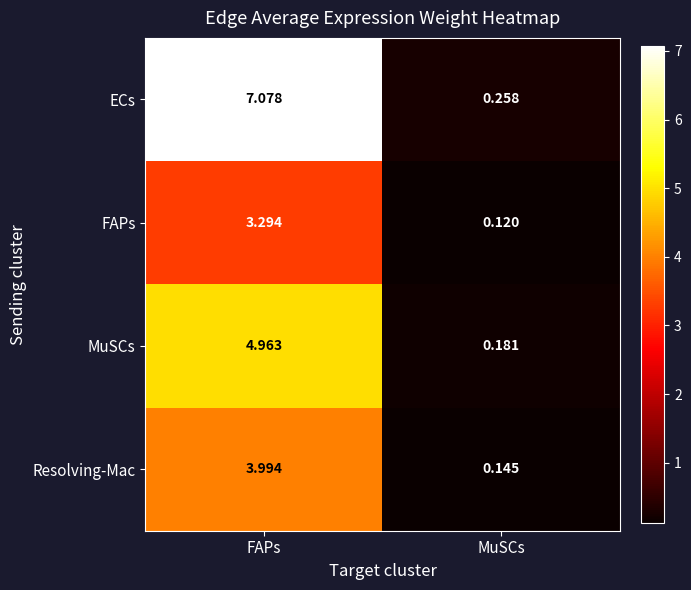

What is the maximum value shown in the chart?

7.1